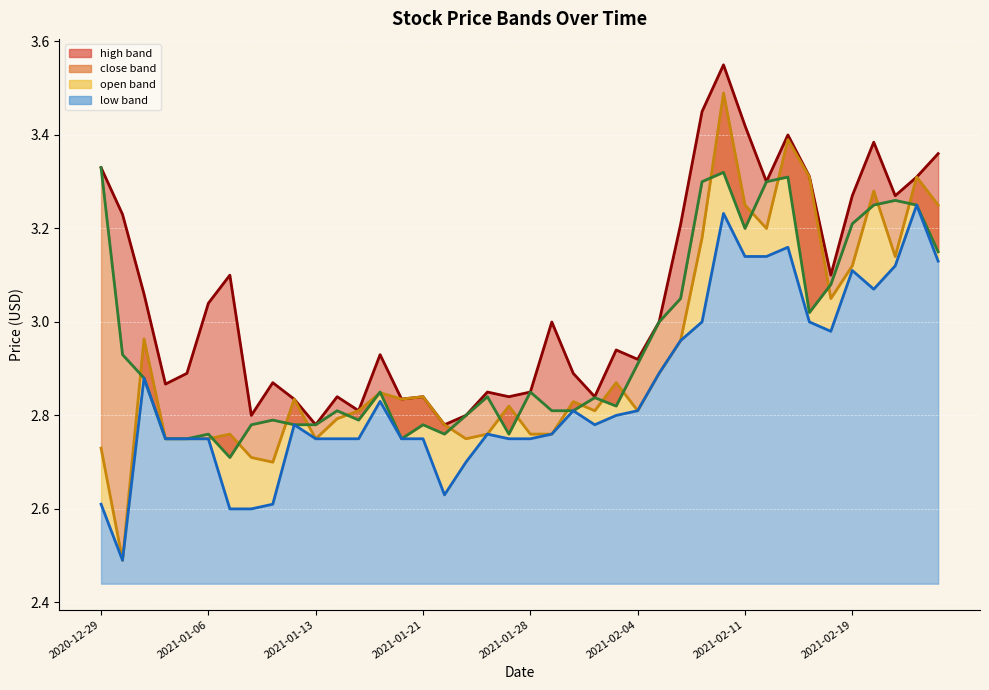

The value of open_line at 2021-01-21 is 2.8. True or false?

True